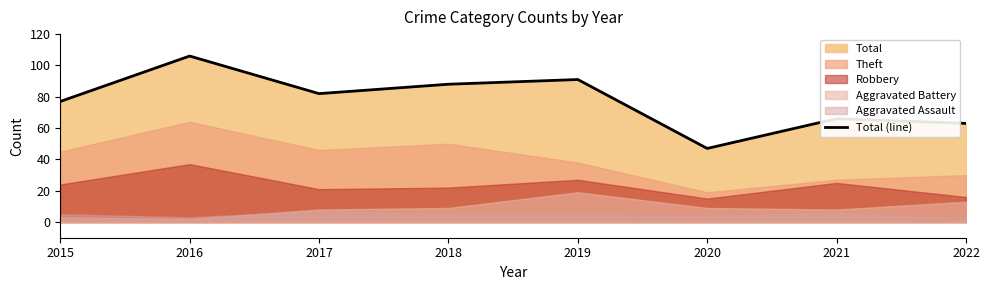

How many data points are less than 82?

4